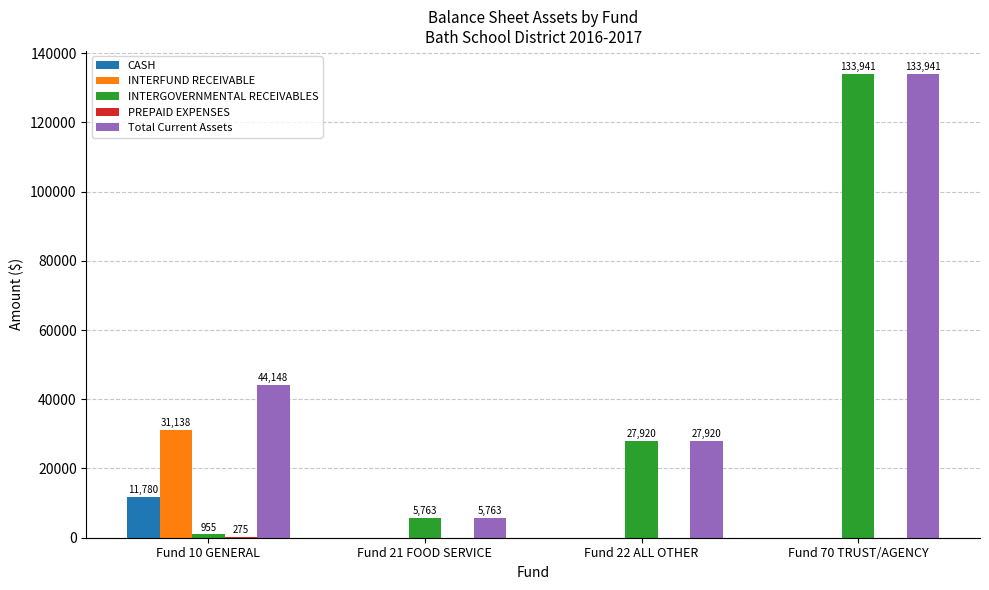

What is the sum of all CASH values?

11780